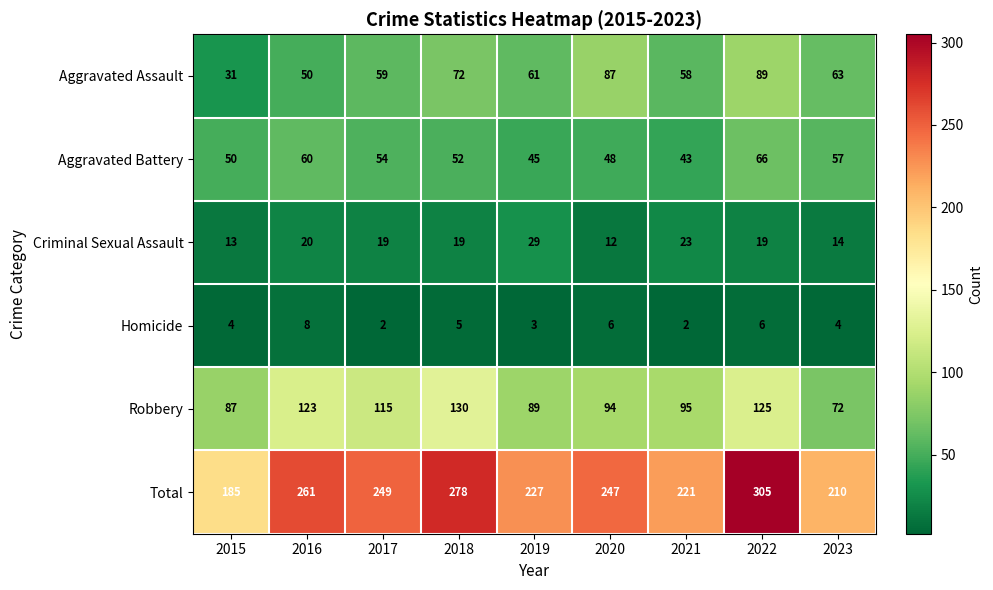

Count the number of categories in the chart.

9